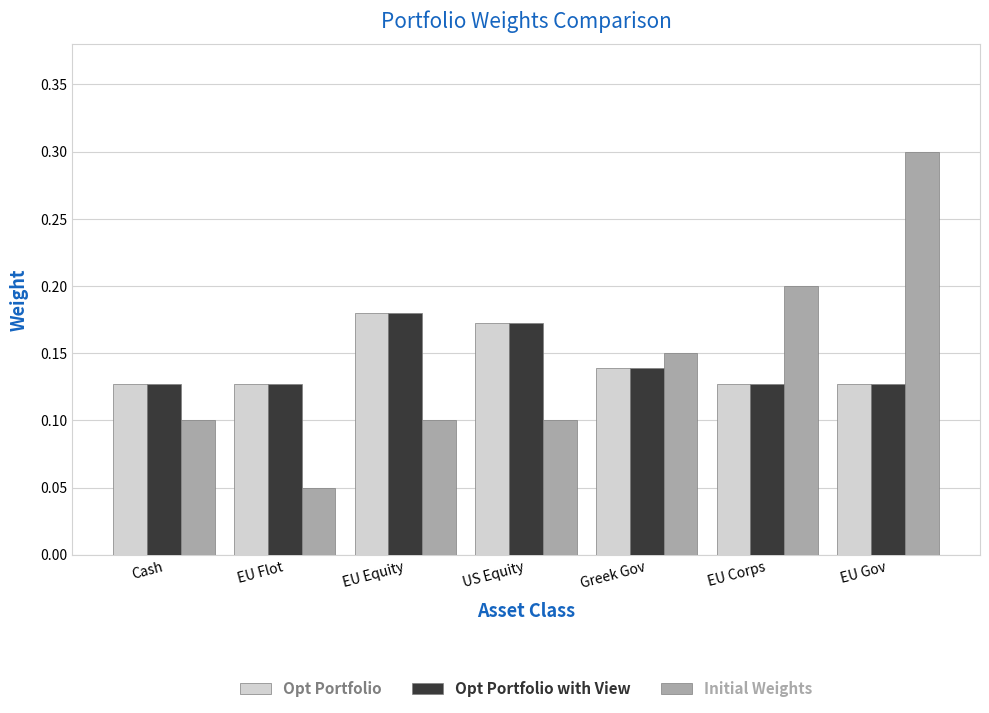

True or false: Initial Weights has a value of 0.1 at Cash.

True